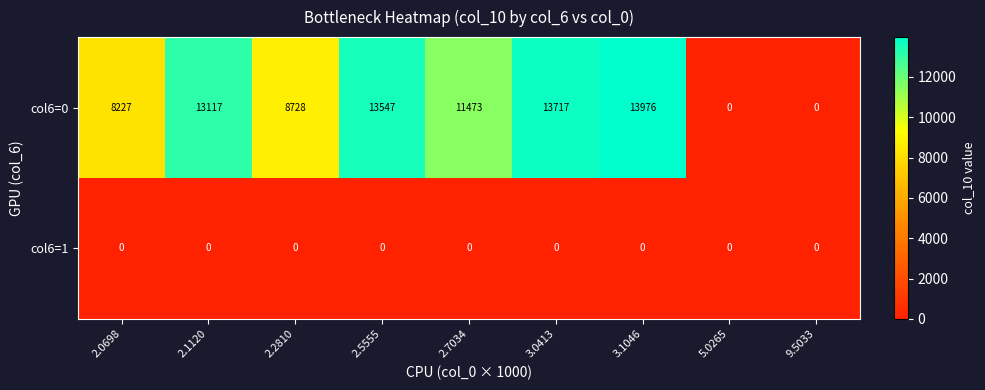

What is the average value of the col6=0 series?

9198